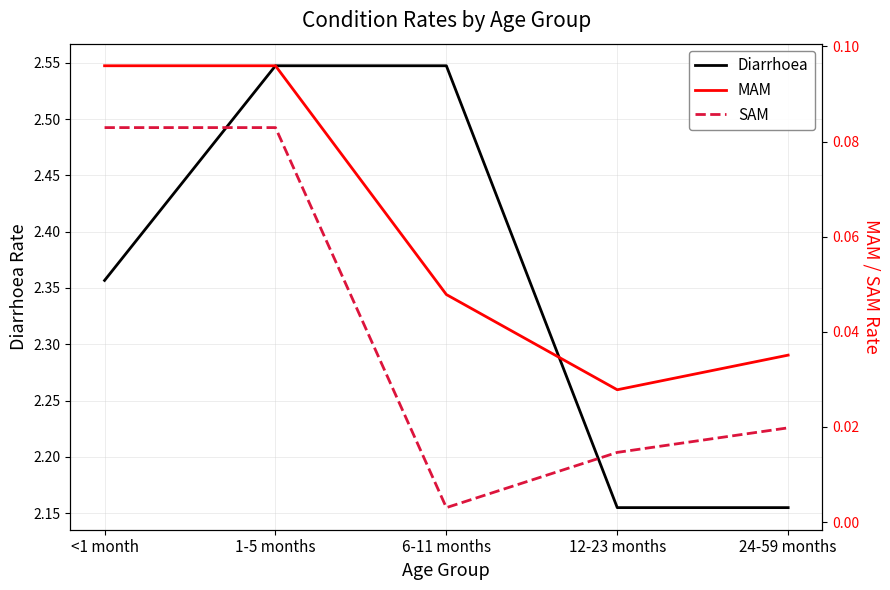

Rank the series by their maximum value, from highest to lowest.

Diarrhoea, MAM, SAM